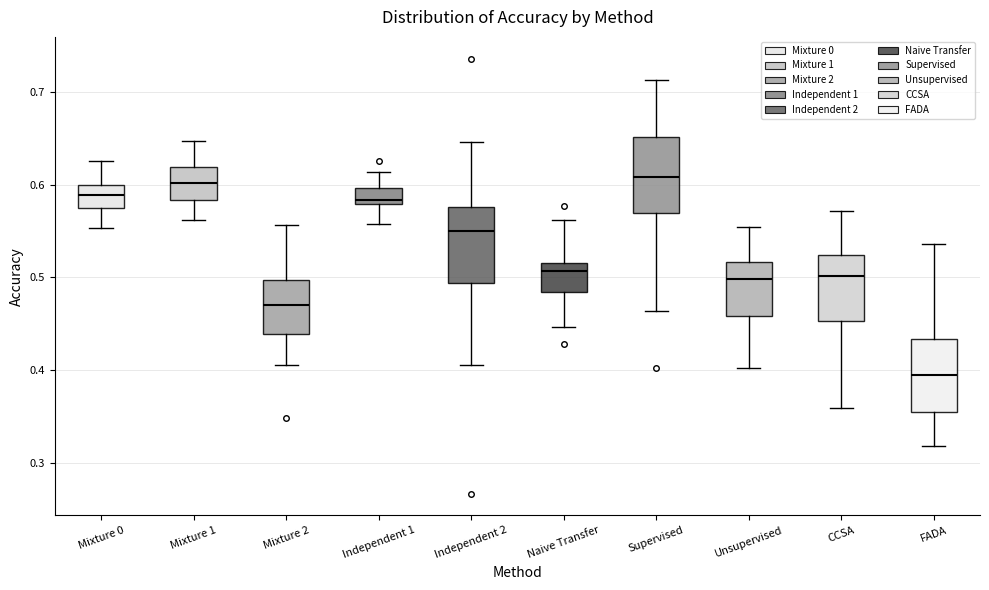

Which box has the lowest median line?

FADA